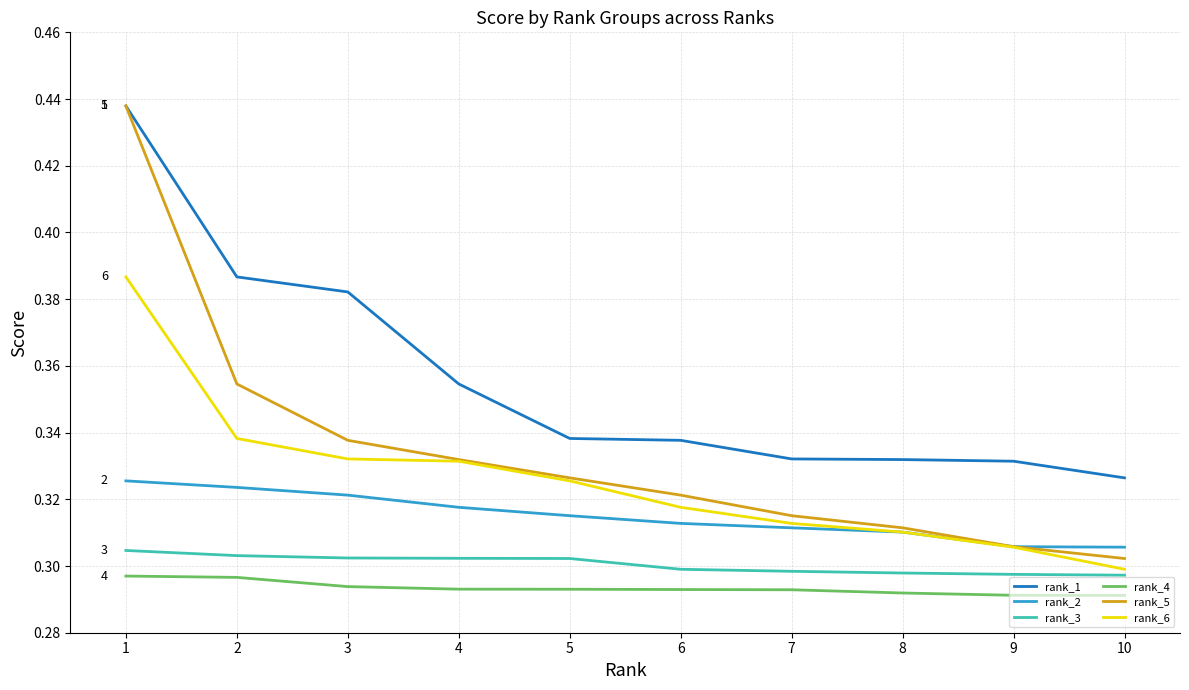

True or false: rank_3 and rank_1 intersect in this chart.

False